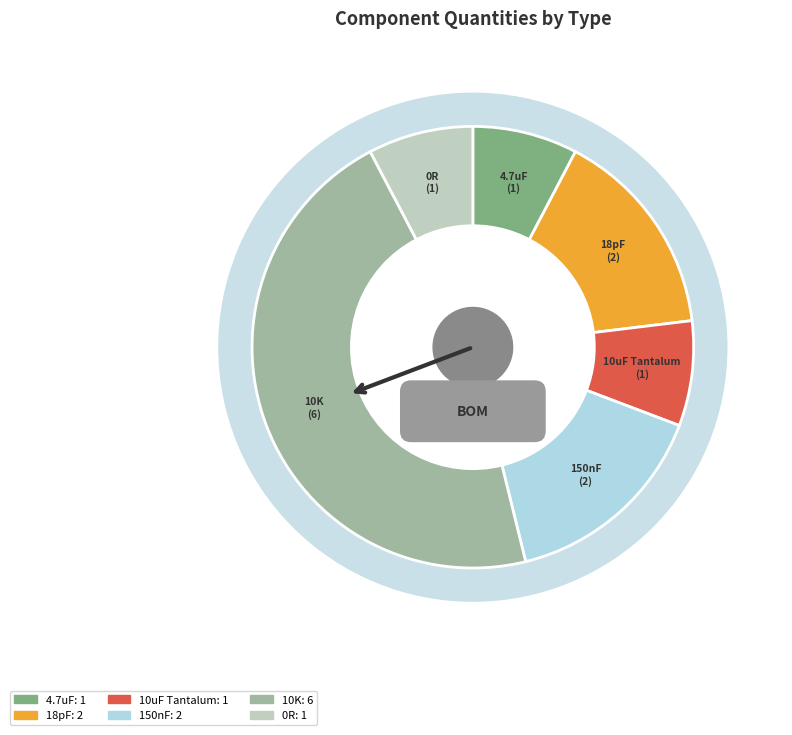

Approximately how many times larger is the value at 0R compared to 4.7uF?

1.0